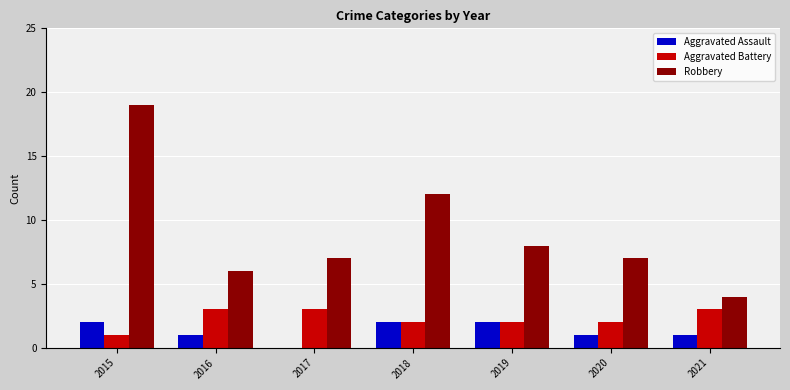

How many groups of bars are there?

7